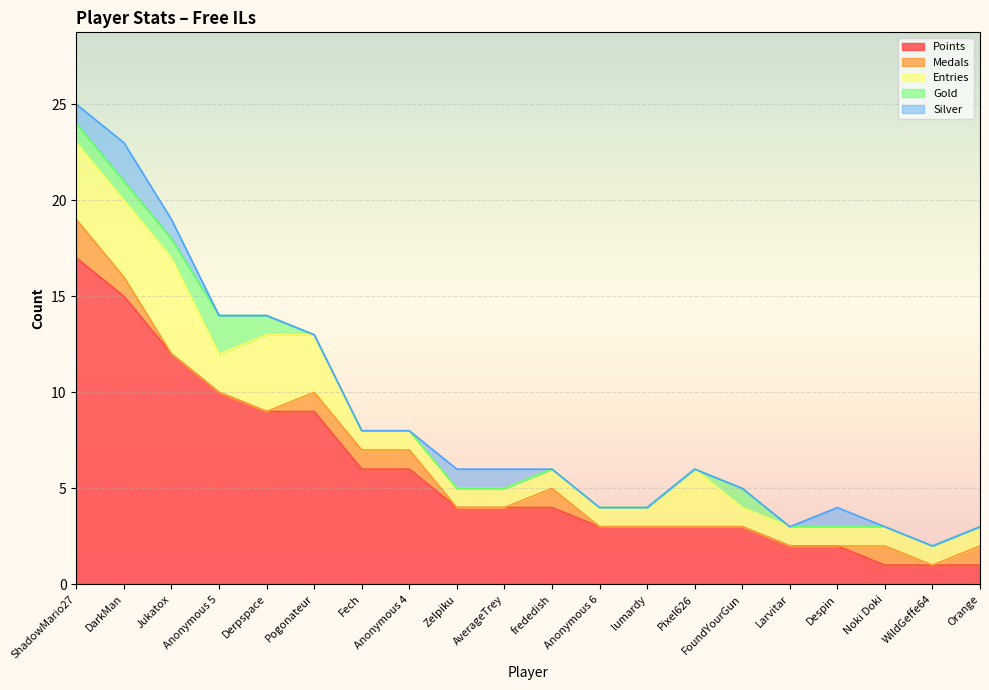

True or false: Silver and Entries cross at least once.

False